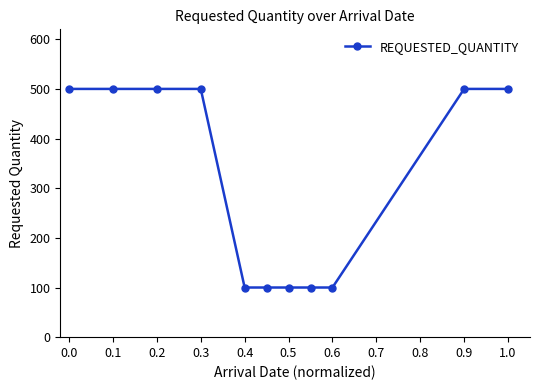

What is the value of the 8th point from the left?

100